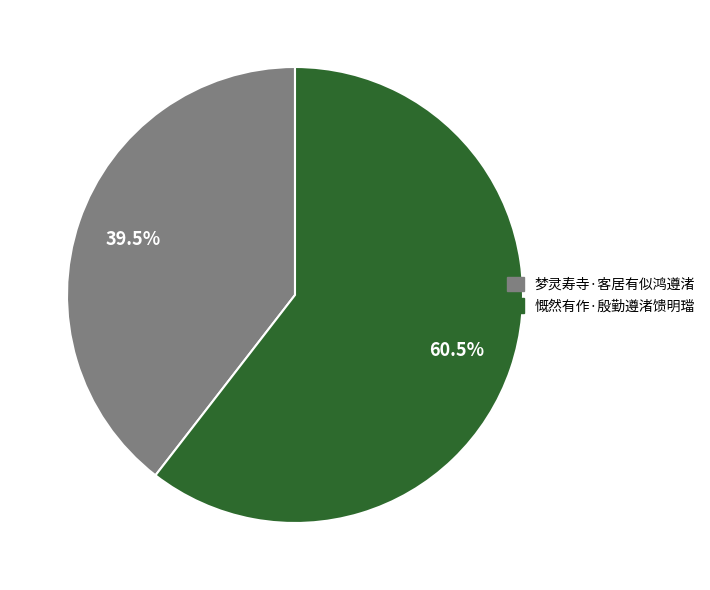

To the nearest percent, what is the combined percentage of 梦灵寿寺·客居有似鸿遵渚 and 慨然有作·殷勤遵渚馈明璫?

100%